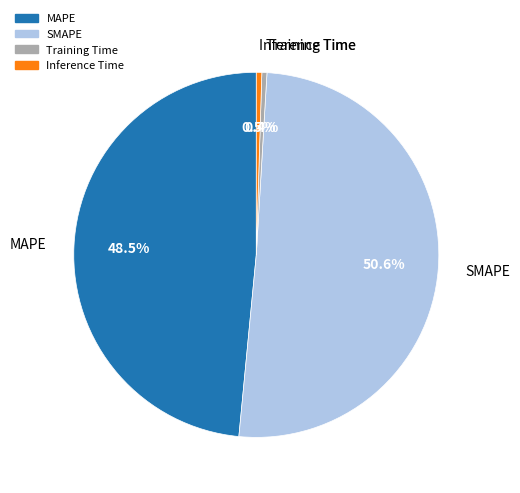

Is SMAPE the majority of the pie?

Yes